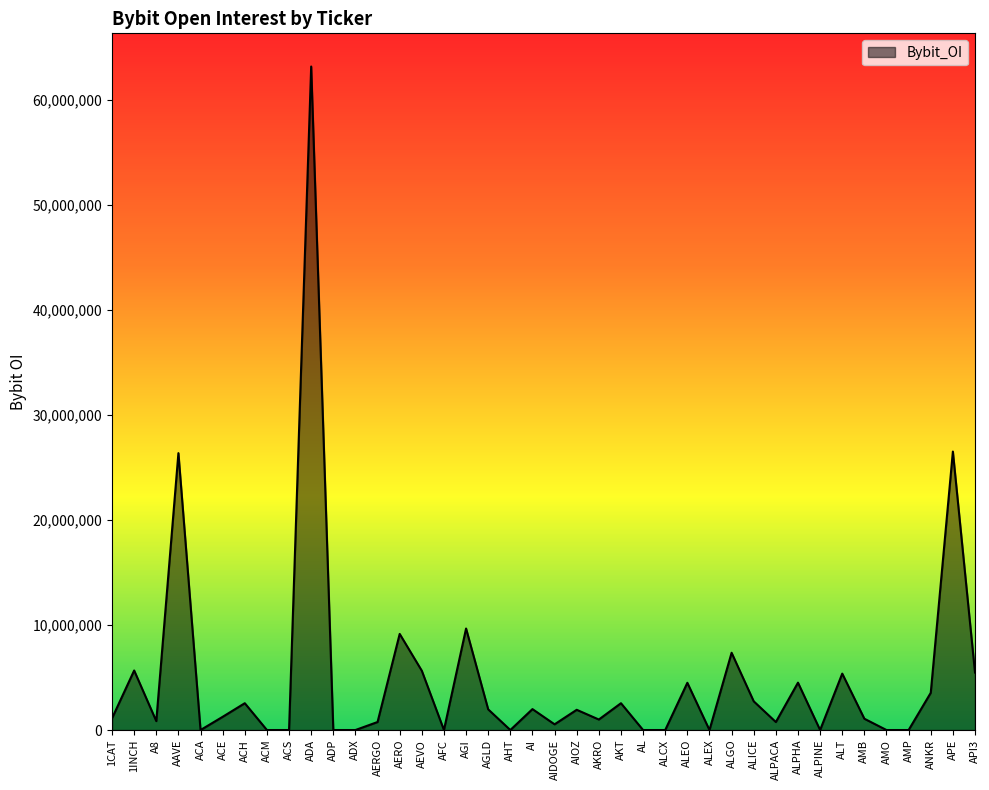

What is the difference between the maximum and second lowest values?

63165433